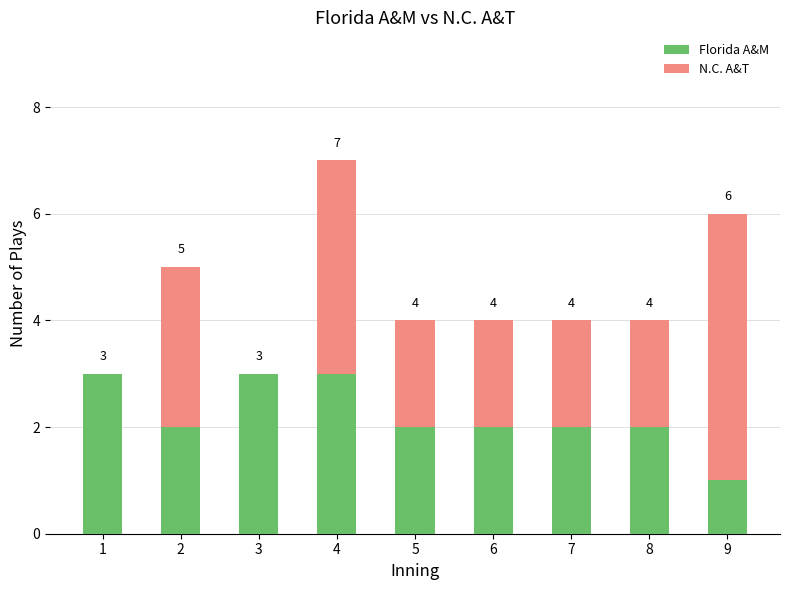

Count the number of data series in this chart.

2